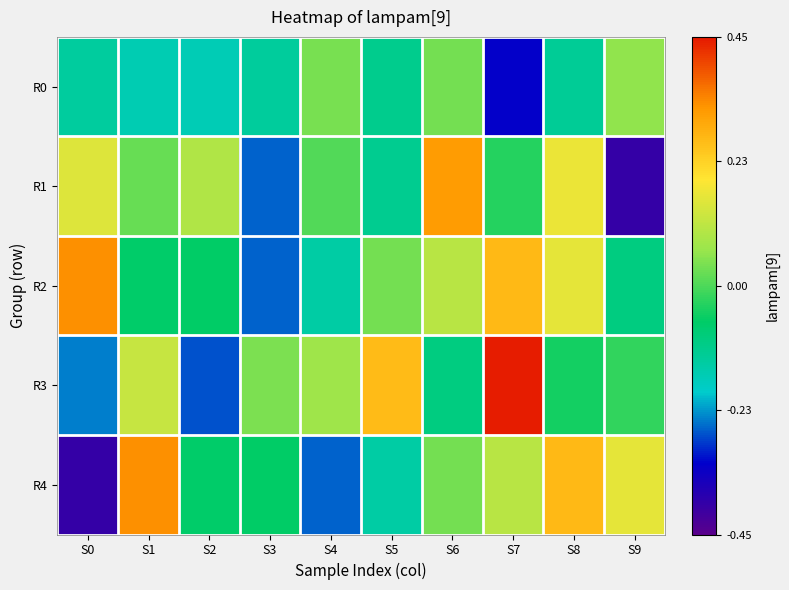

What is the total value across all series at S8?

0.4